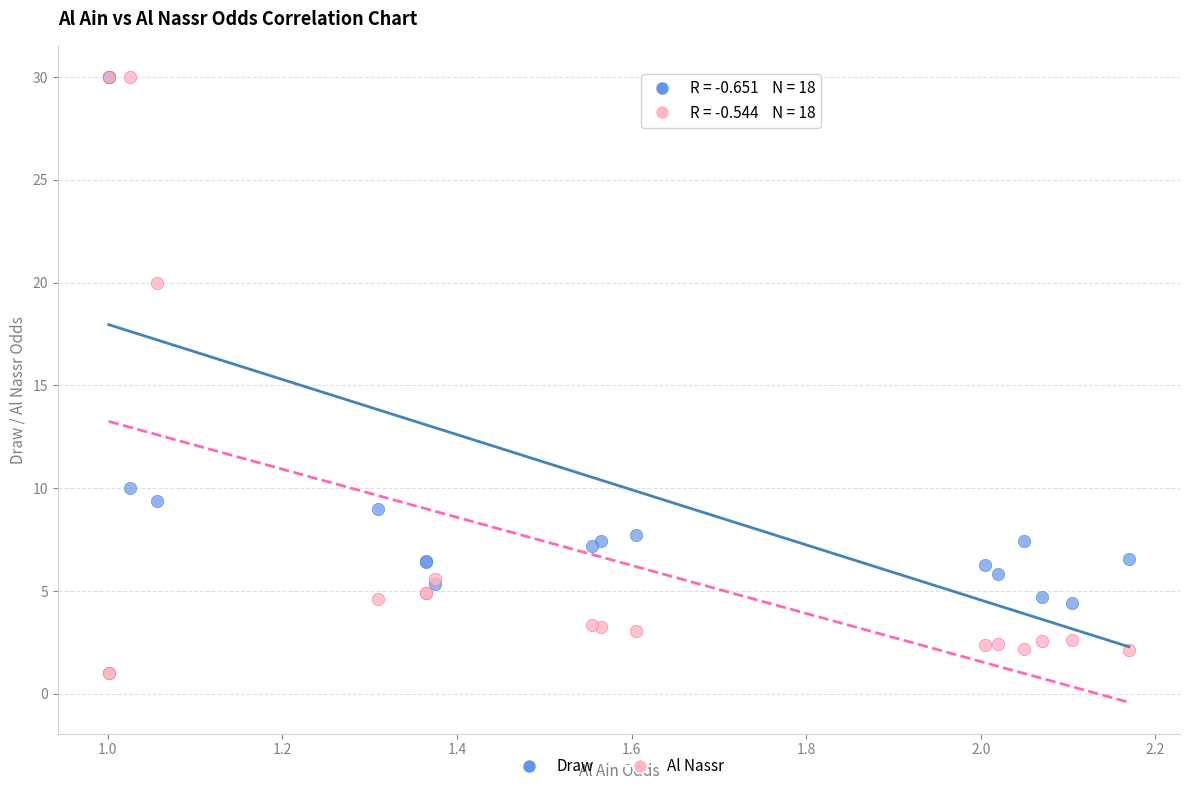

In the Draw series, what Y value is closest to 17?

10.0